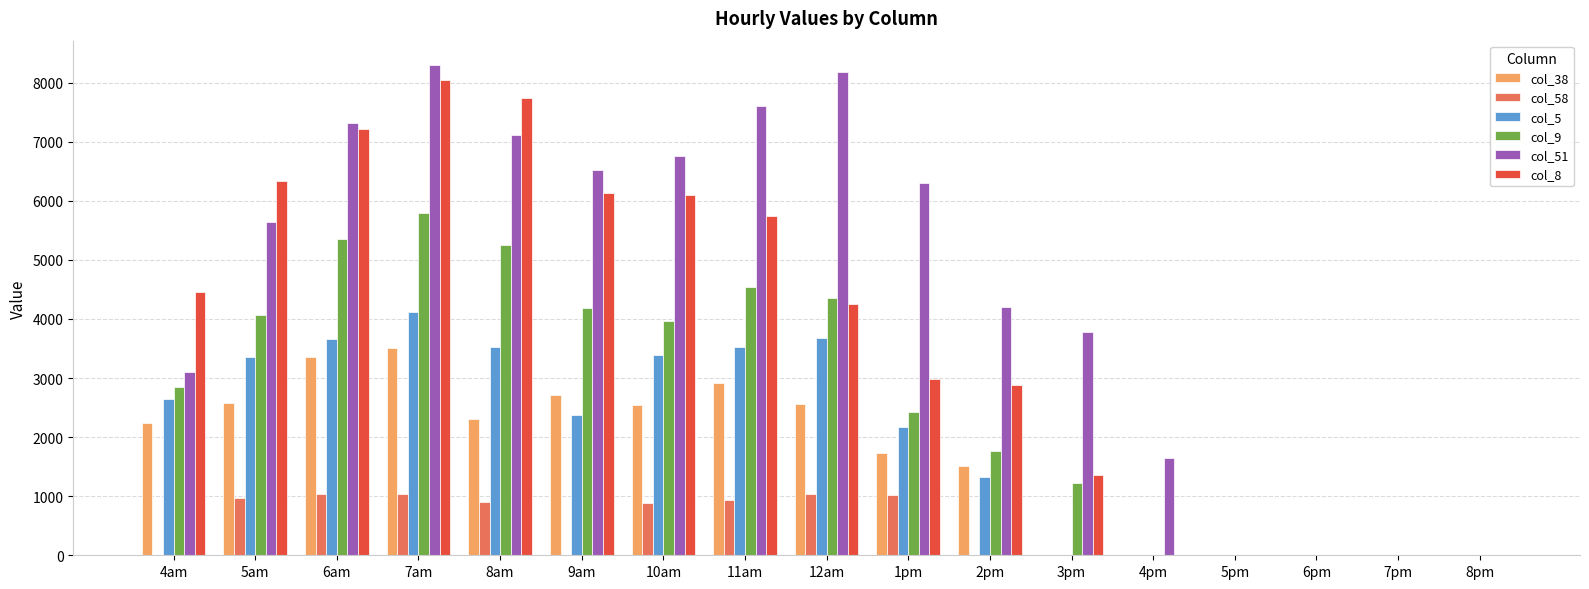

What is the sum of all col_8 values?

63247.8